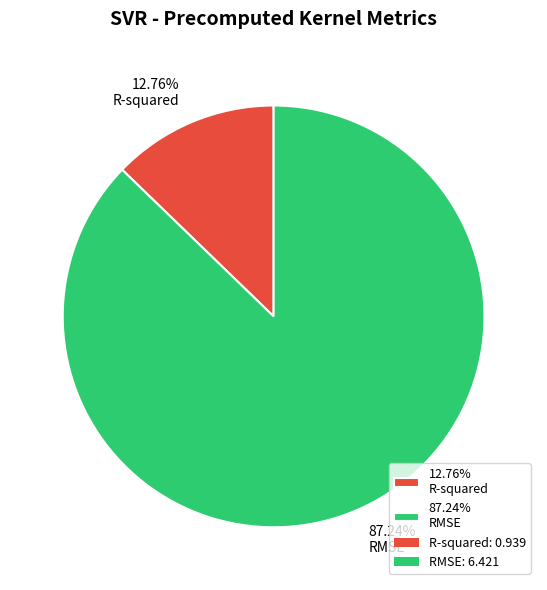

Is the sum of 12.76% R-squared and 87.24% RMSE greater than half?

Yes